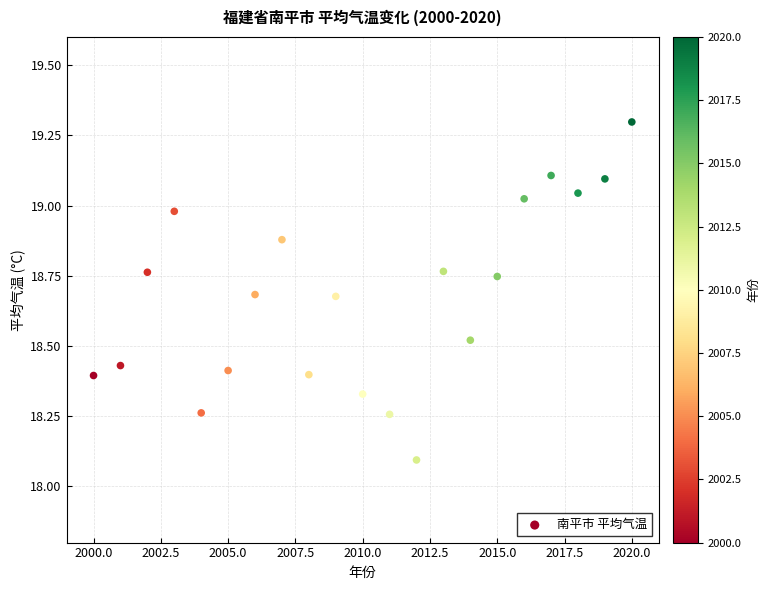

What Y value in the scatter plot is closest to 18?

18.1